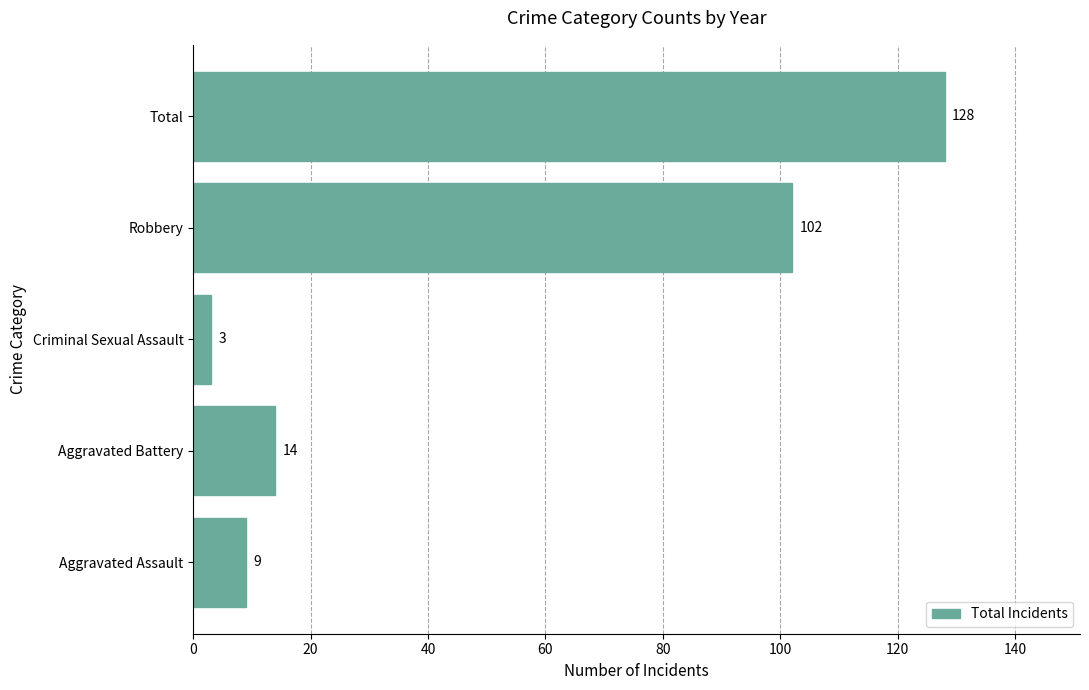

At which label is the value closest to 65?

Robbery